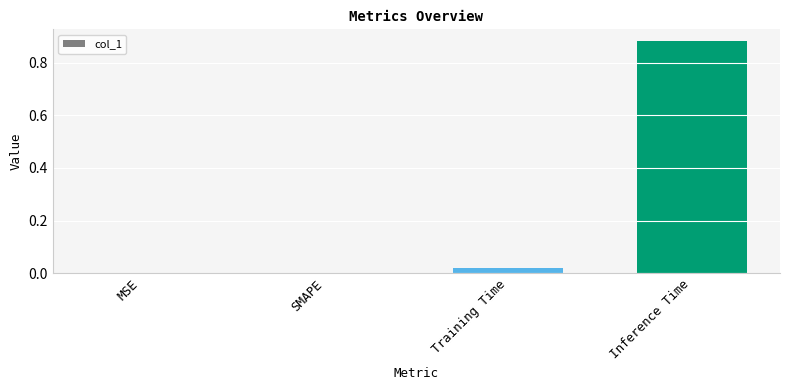

The value at SMAPE is 0.0. True or false?

True